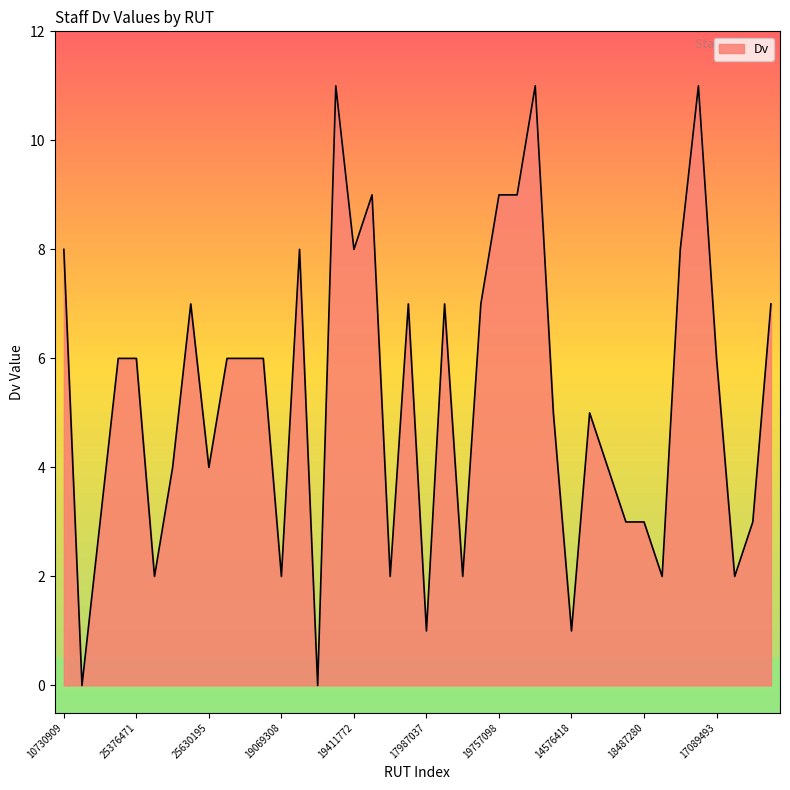

Reading left to right, extract all data points from this chart.

8	0	3	6	6	2	4	7	4	6	6	6	2	8	0	11	8	9	2	7	1	7	2	7	9	9	11	5	1	5	4	3	3	2	8	11	6	2	3	7